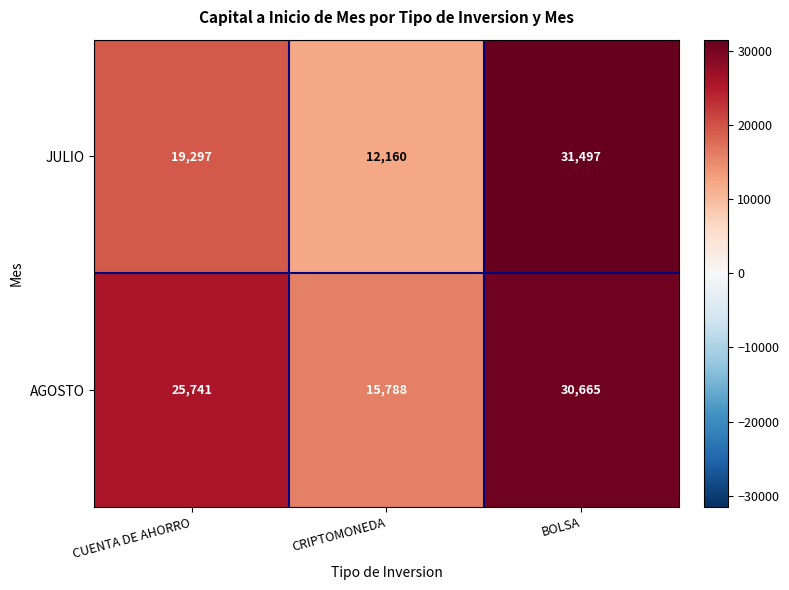

Rank the series by their average value, from lowest to highest.

JULIO, AGOSTO